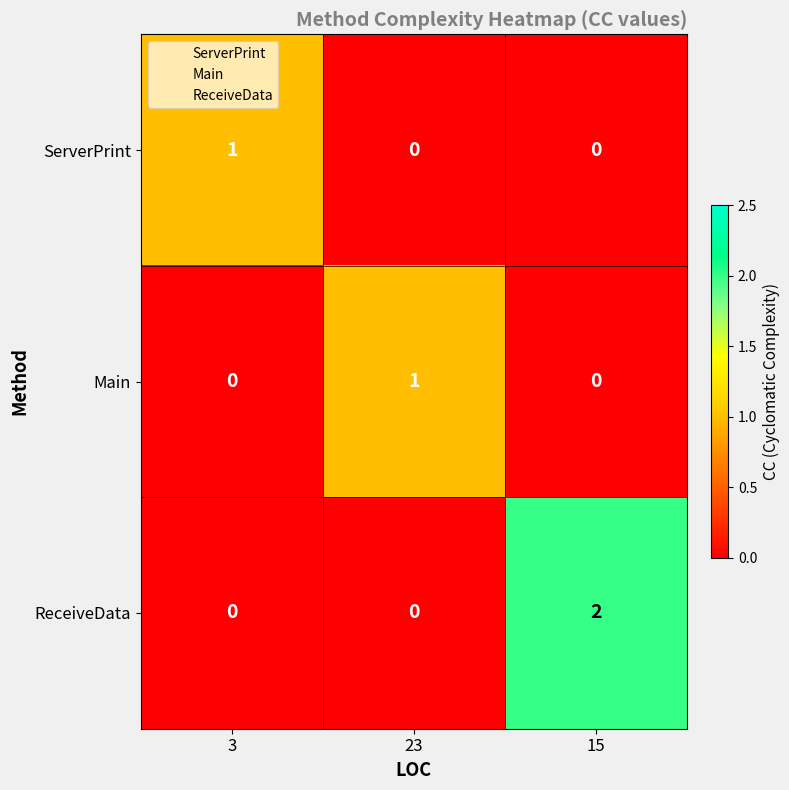

What is the maximum value shown in the chart?

2